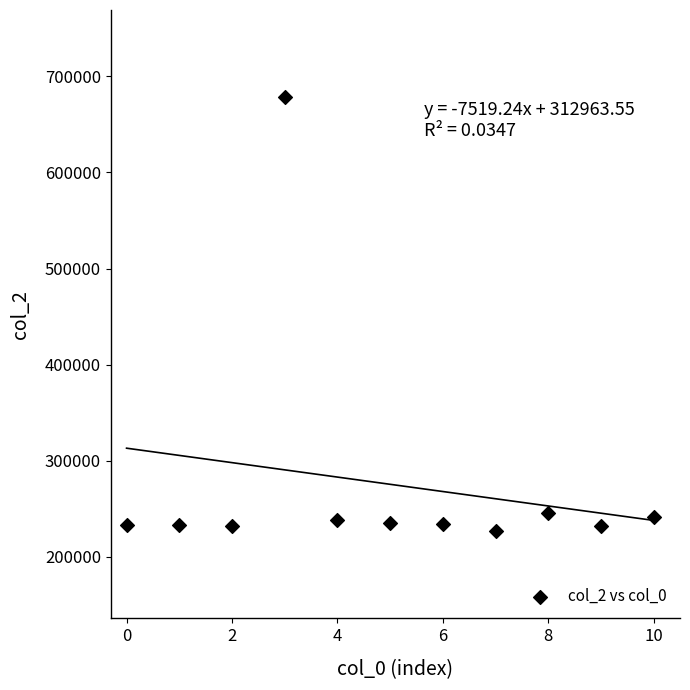

What is the average Y value?

275367